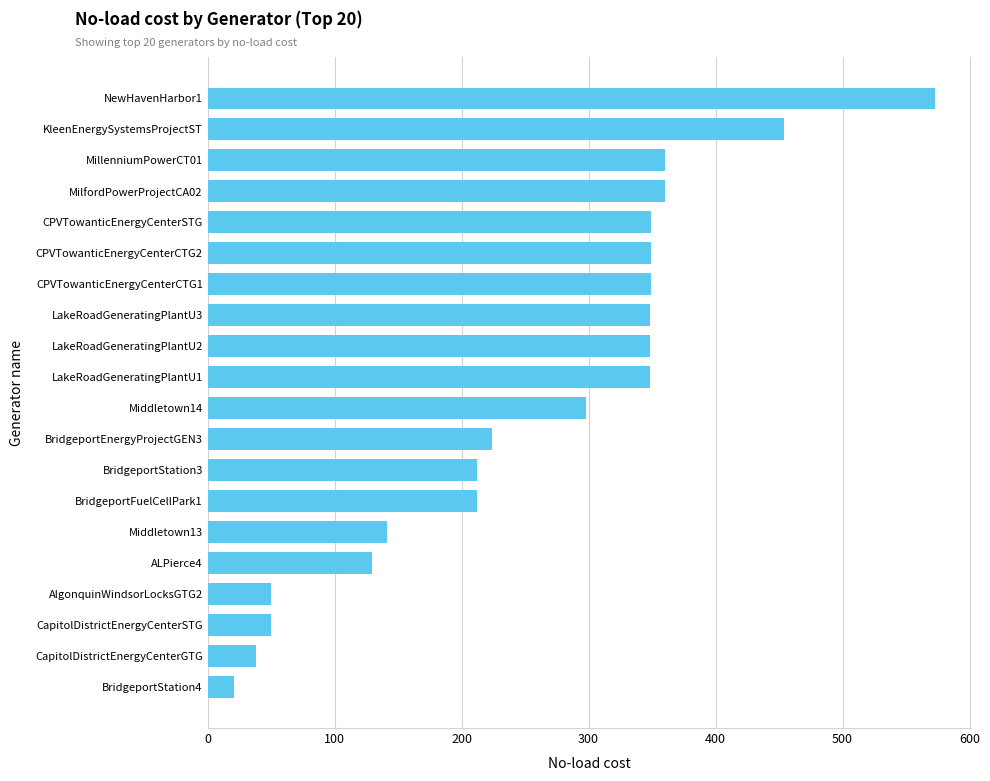

What is the minimum value shown in the chart?

20.7